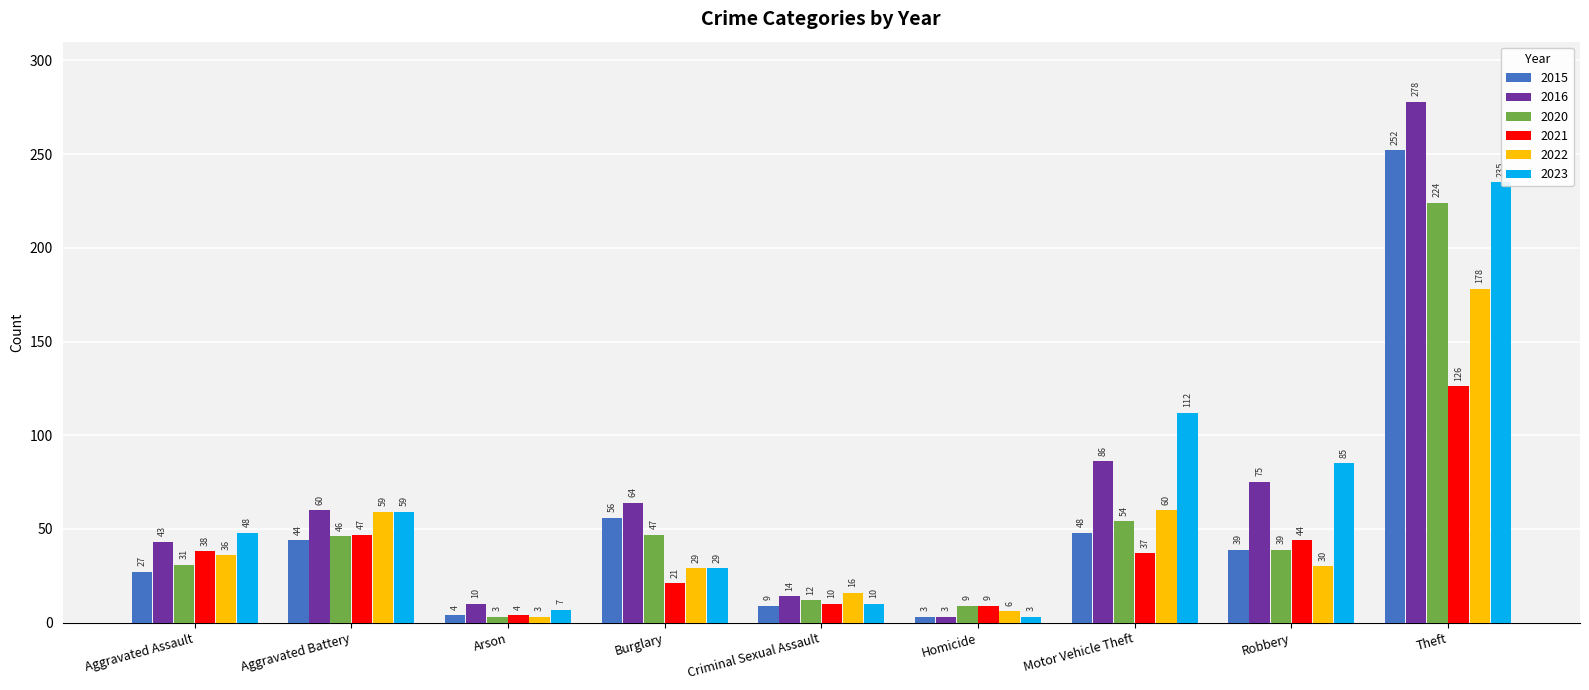

Which category has the highest value in the 2020 series?

Theft